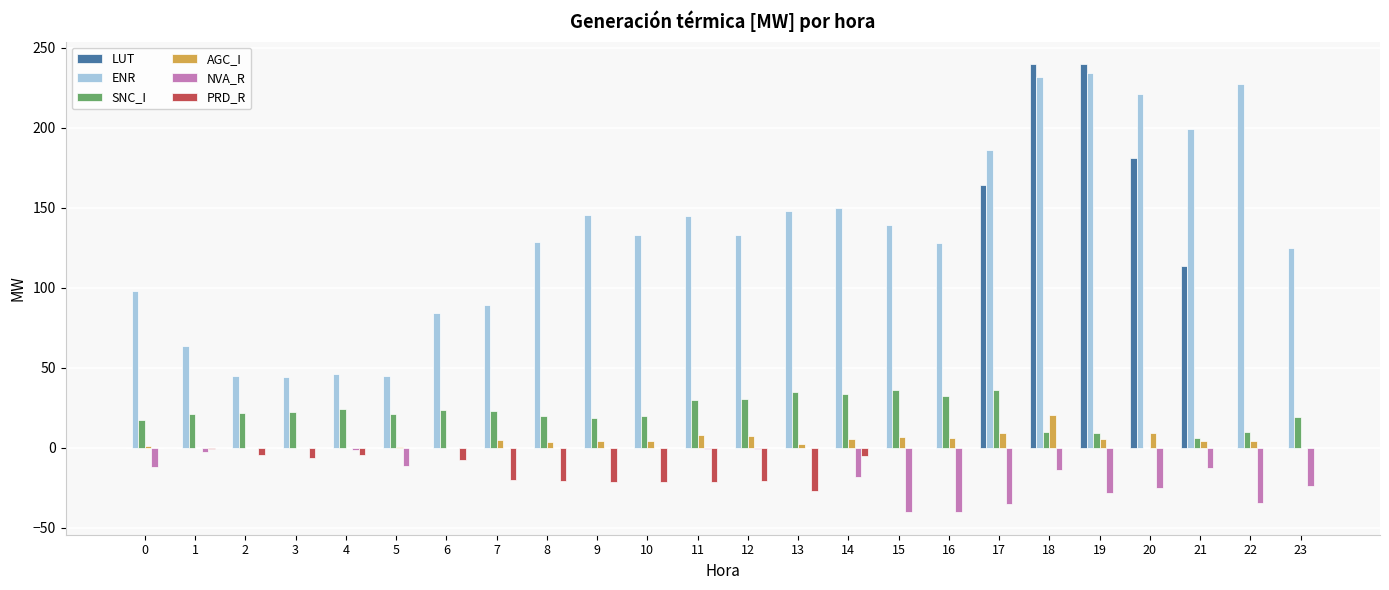

What is the sum of all SNC_I values?

522.1